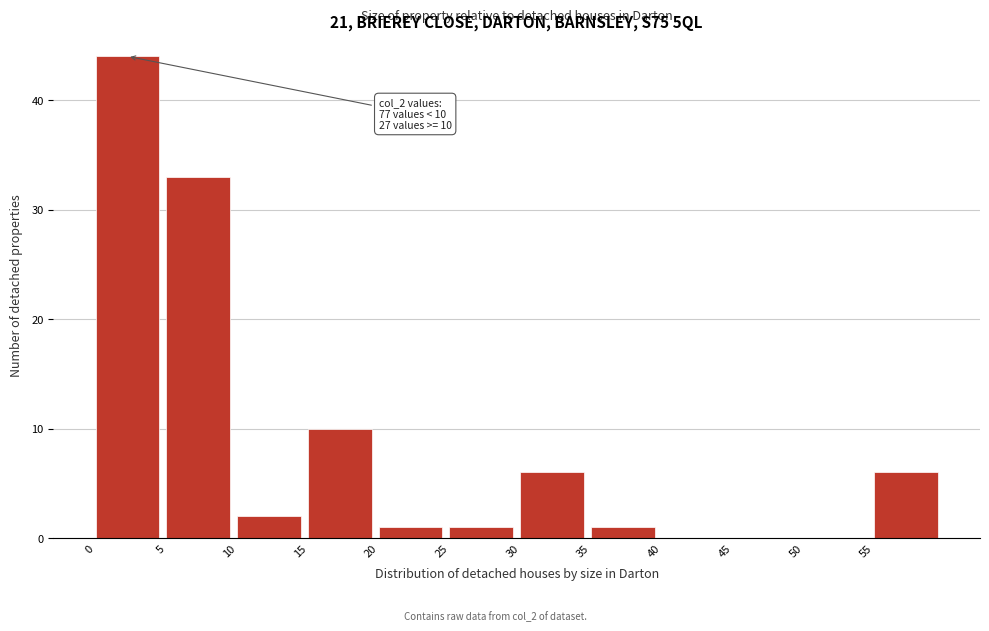

Which range on the x-axis has the tallest bar?

0 to 5